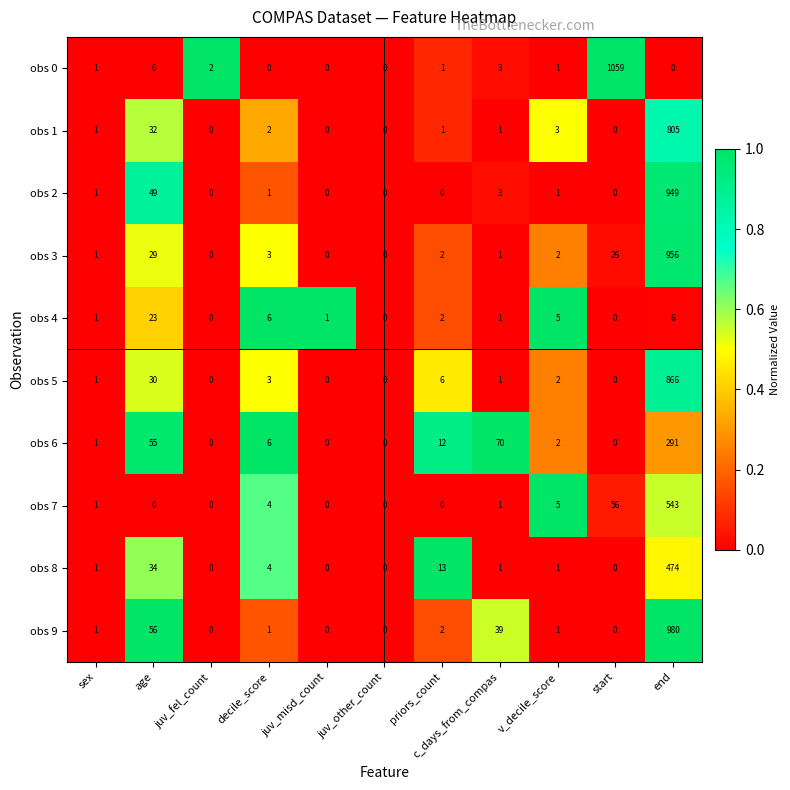

Between juv_fel_count and juv_other_count, which series saw the biggest shift?

obs 0